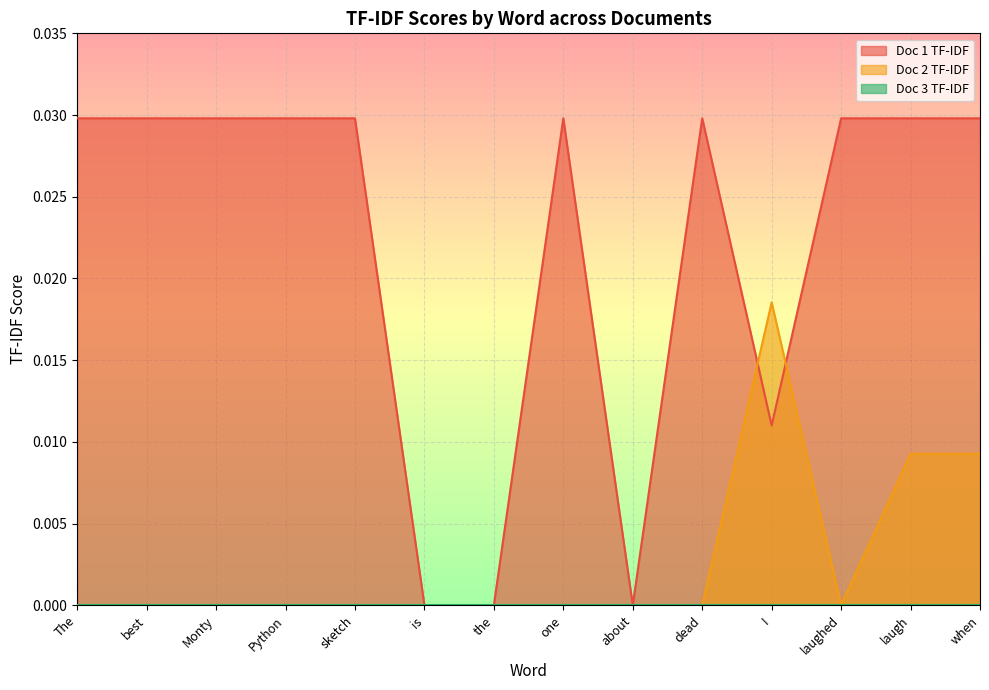

At which category does Doc 1 TF-IDF reach its first local valley?

about